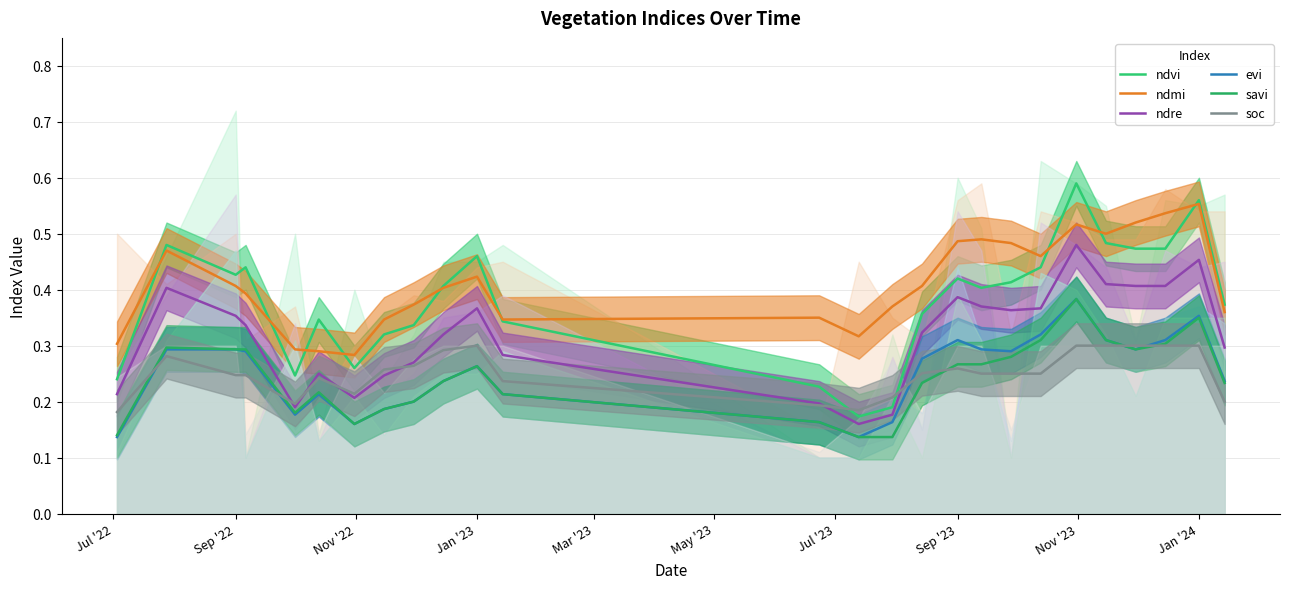

True or false: ndvi and ndre cross at least once.

False